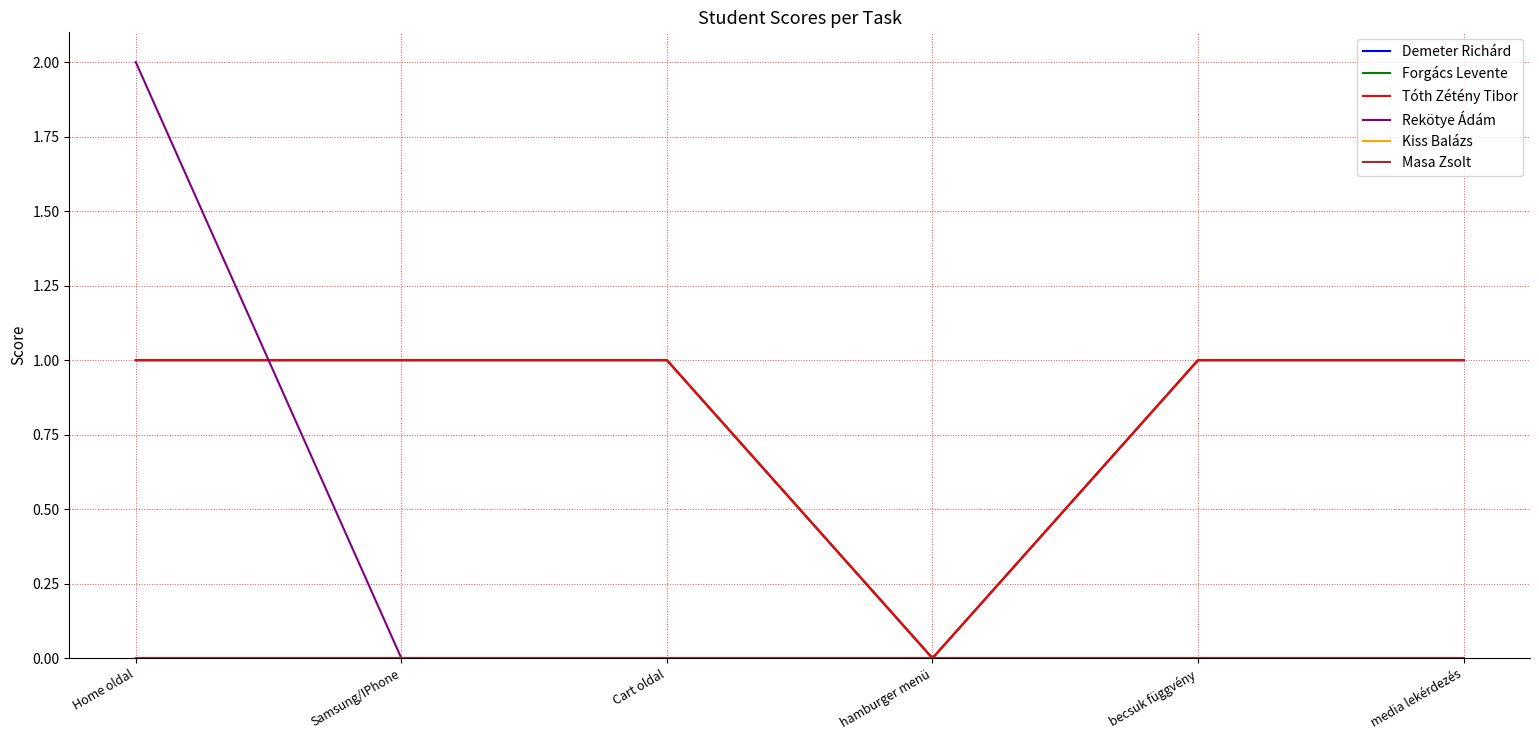

How many interior local valleys does the Tóth Zétény Tibor series have?

1